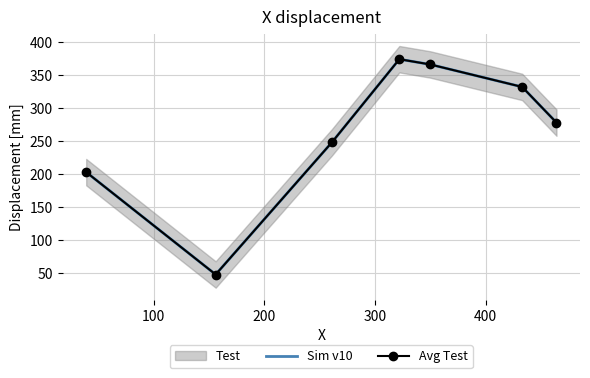

True or false: Avg Test and Sim v10 intersect in this chart.

False